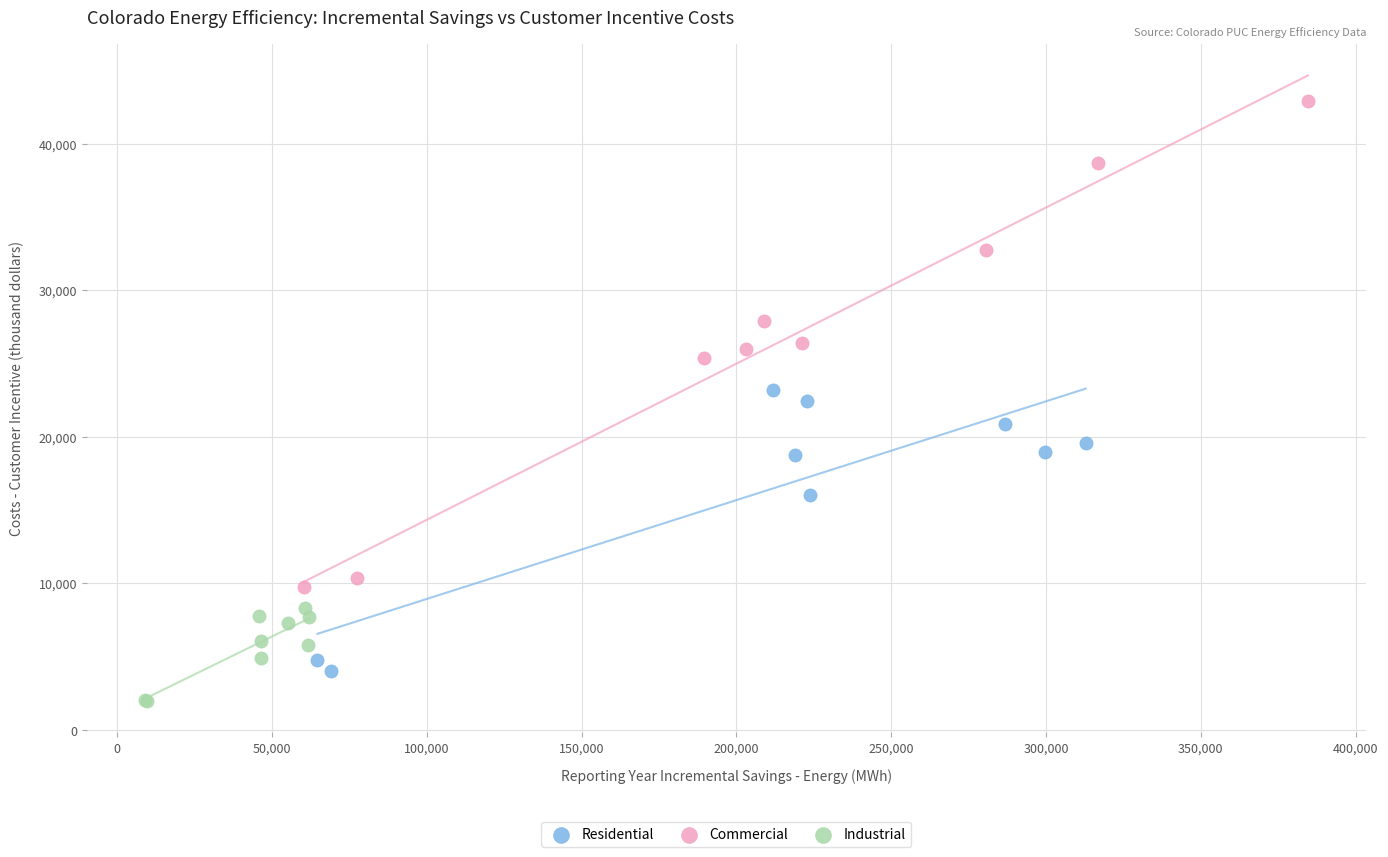

What are all the series names shown in the legend?

Residential, Commercial, Industrial